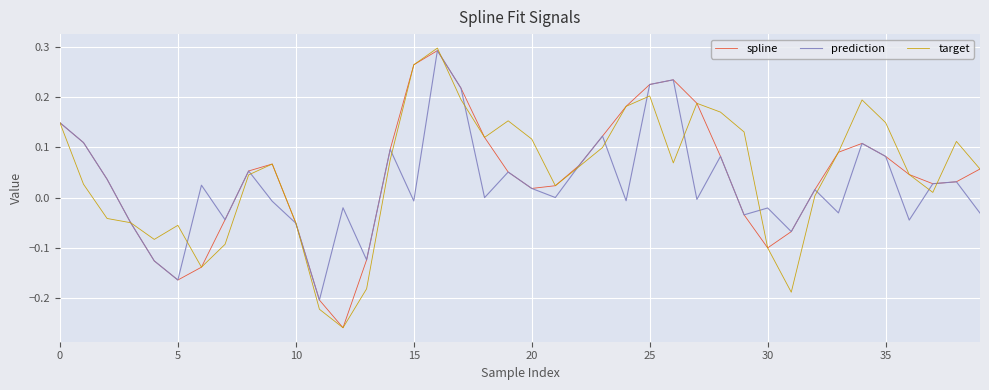

What is the difference between the maximum and second lowest values in the prediction series?

0.5